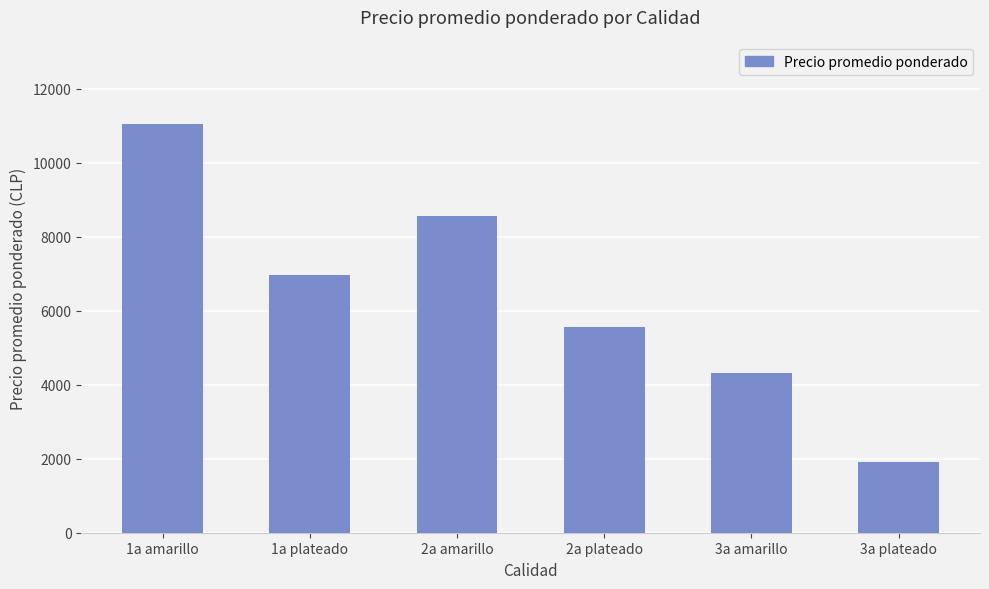

Does the chart contain stacked bars?

No